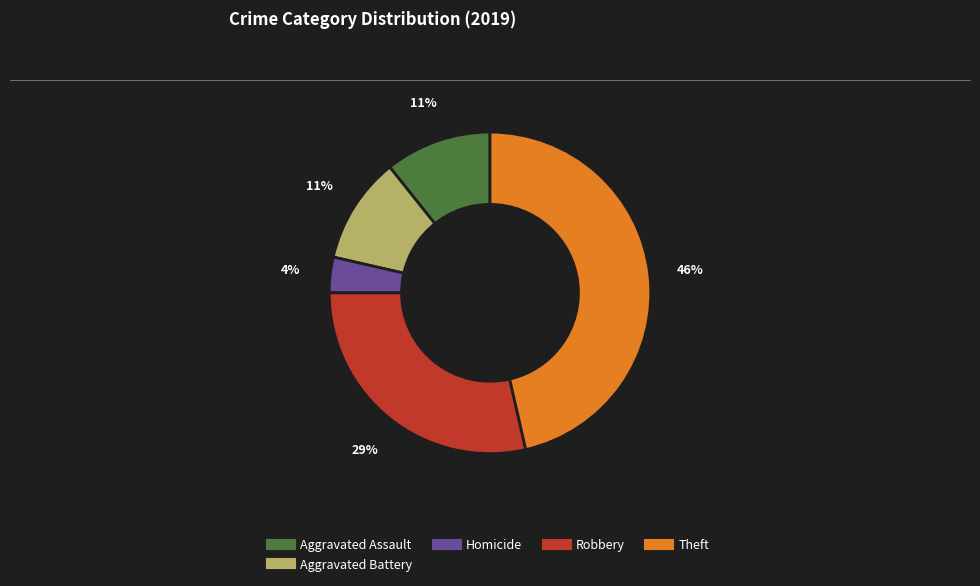

To the nearest percent, what is the average slice percentage?

20%